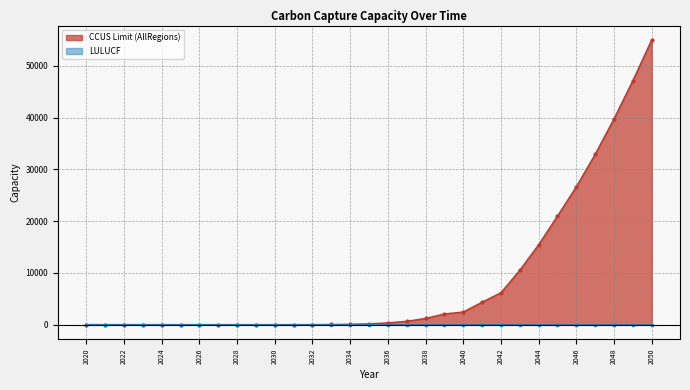

How many values in the LULUCF series are below -35?

15